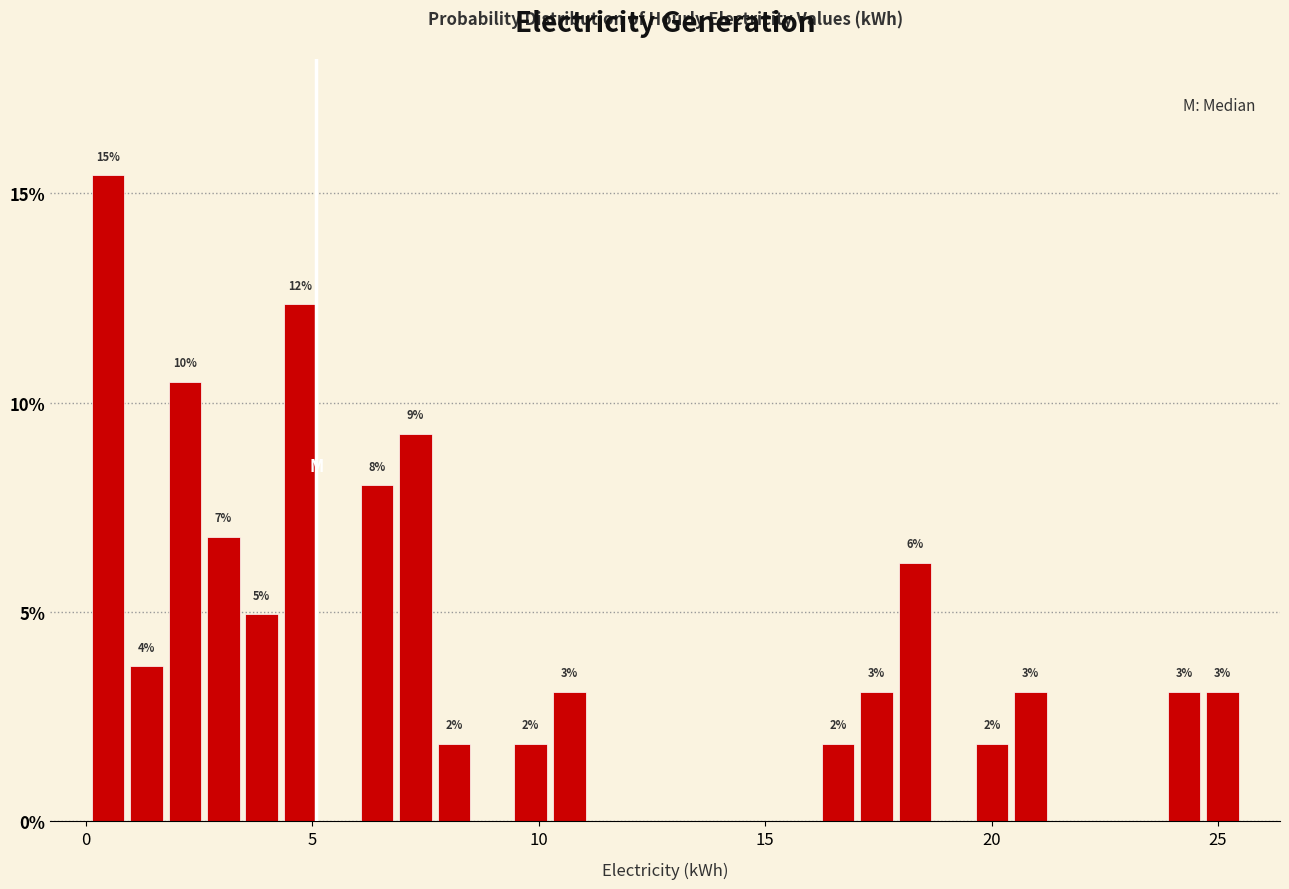

Read against the x-axis, roughly where is the centre of the tallest bar?

0.5